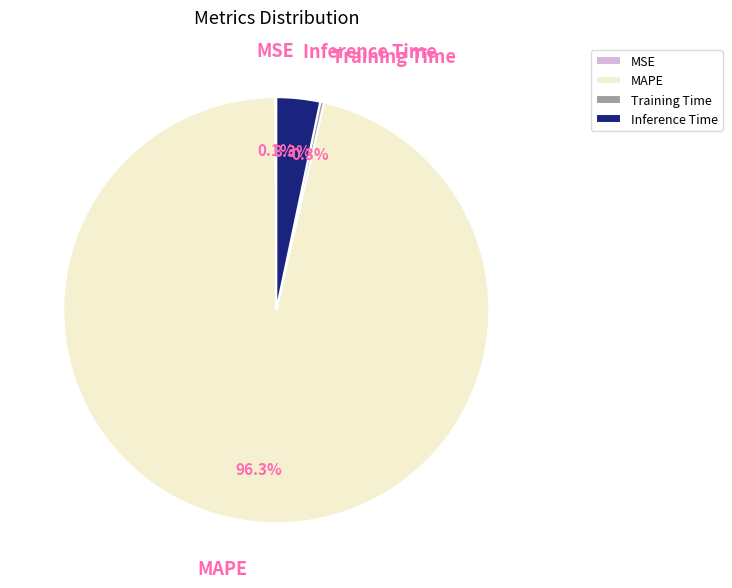

Which slice represents more than half of the pie?

MAPE